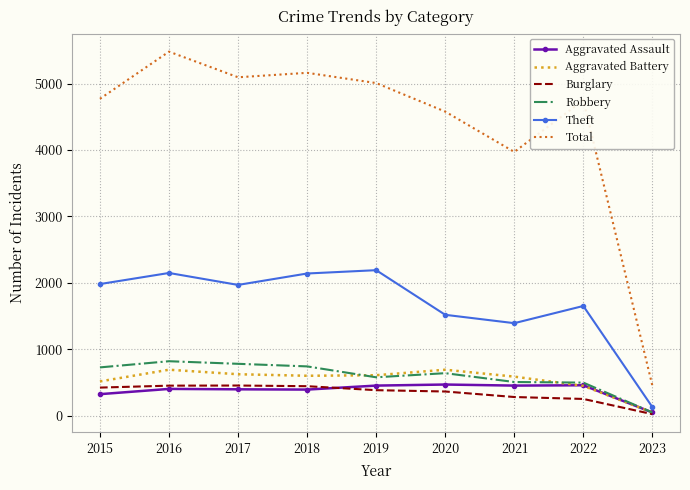

True or false: Theft and Robbery intersect in this chart.

False